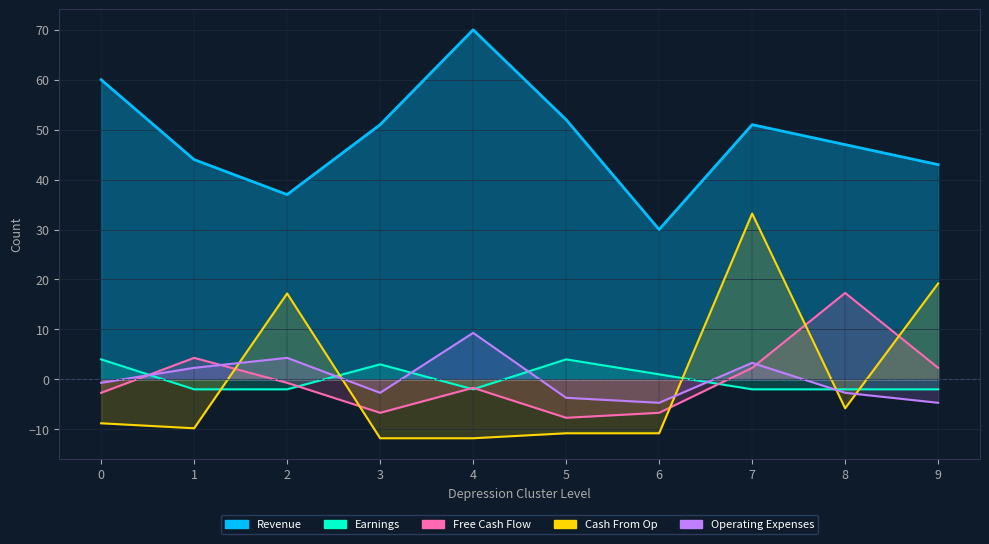

How many data points in Earnings are above -2?

4